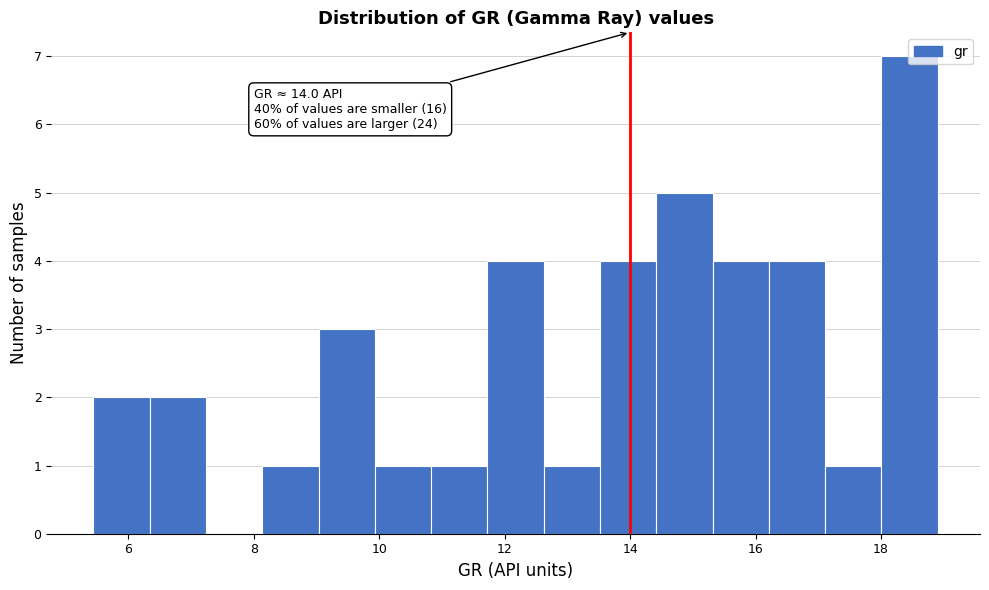

Which range on the x-axis has the tallest bar?

18.0 to 19.0